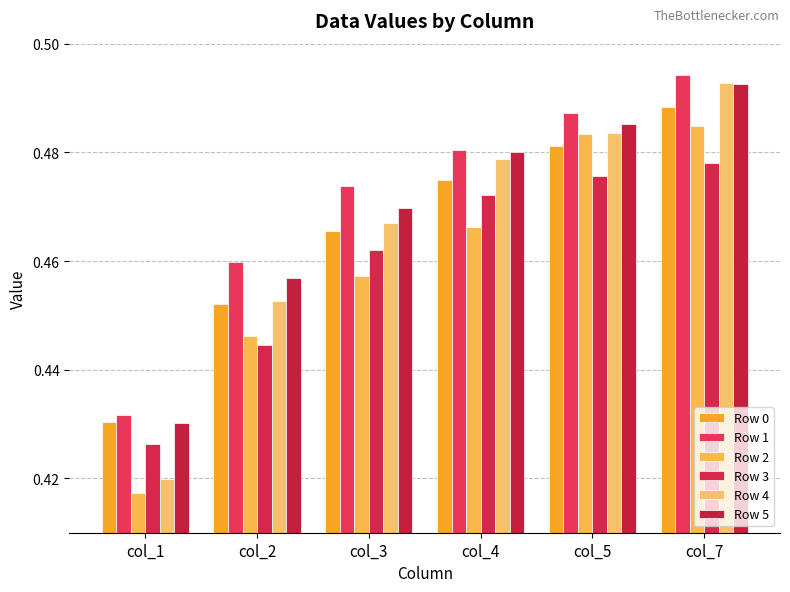

What are all the series names shown in the legend?

Row 0, Row 1, Row 2, Row 3, Row 4, Row 5